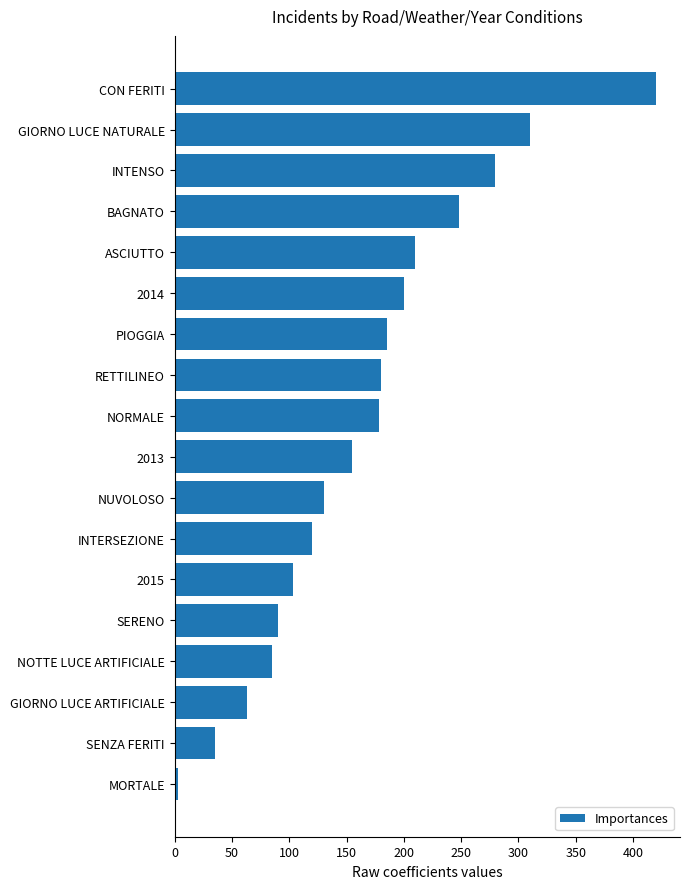

Which label corresponds to the largest value in the chart?

CON FERITI